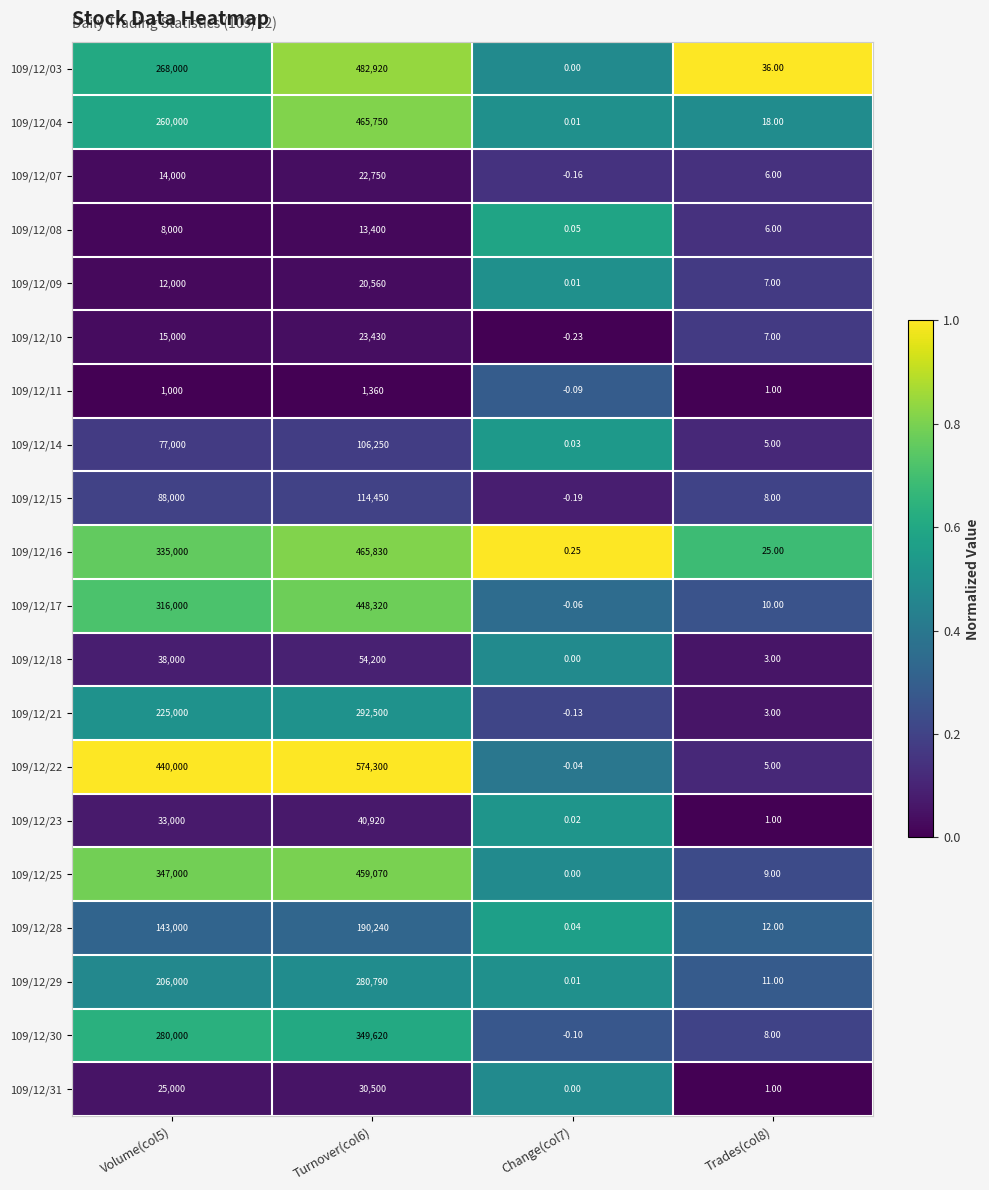

What is the difference between the highest and lowest values at Turnover(col6)?

572940.0